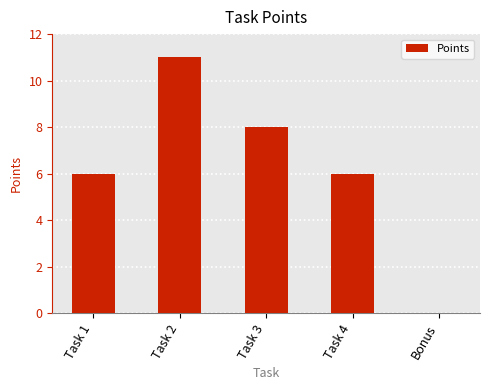

The chart shows a value of 8 at Task 2. True or false?

False